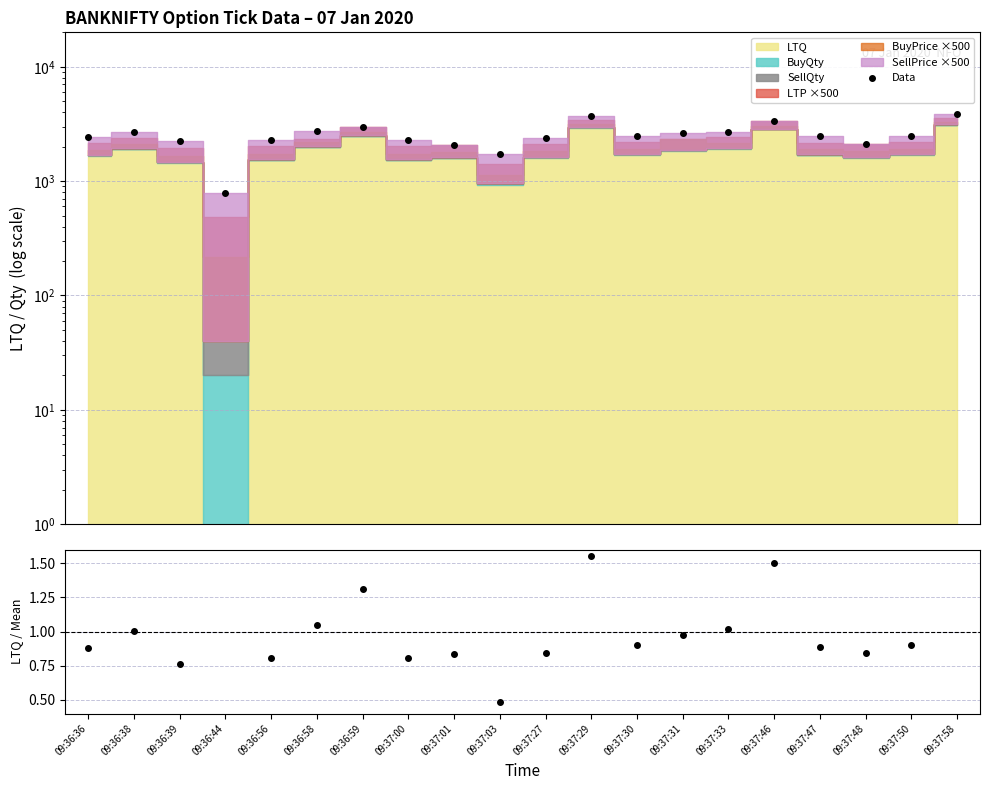

What position from the right is 09:36:38?

19